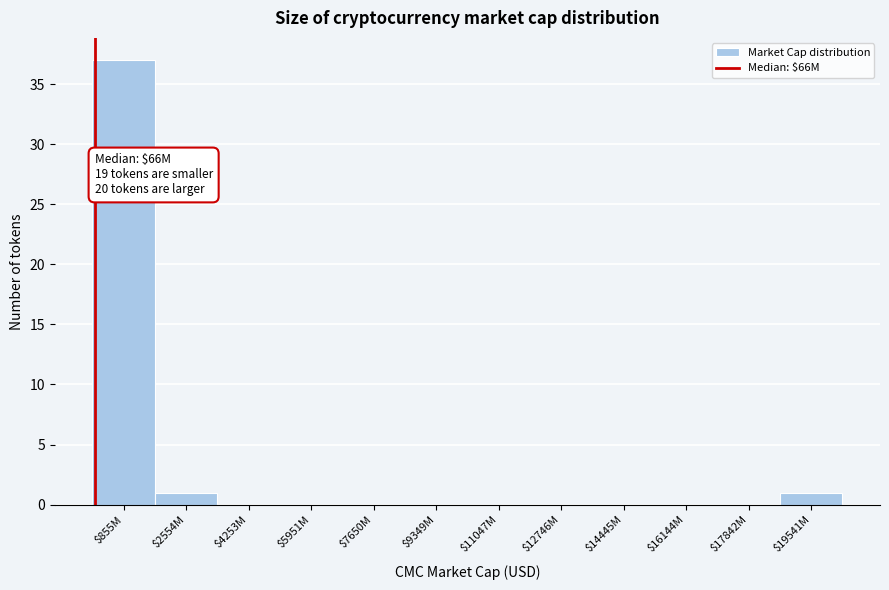

The chart shows a value of 0 at $4253M. True or false?

True